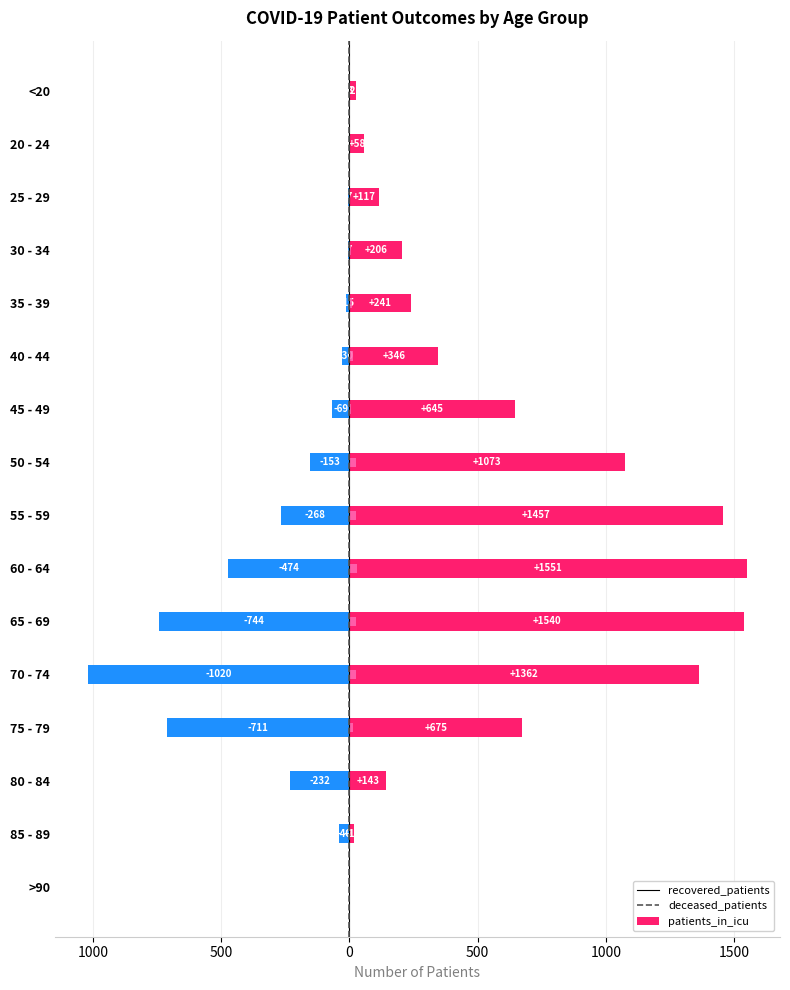

How many bars are there in each group?

3